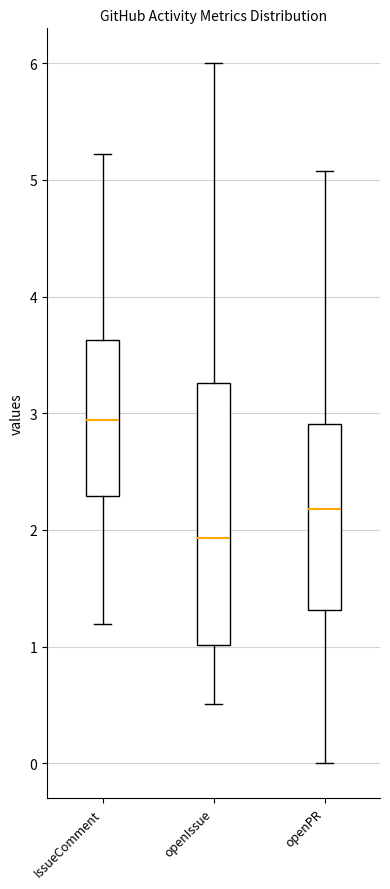

Reading left to right, read every box against the y-axis: the position of its median line, the range the box covers, and the ends of its whiskers. The values are not printed on the chart, so give them approximately, as read against the axis.

IssueComment: median 2.9, box 2.3 to 3.6, whiskers 1.2 to 5.2
openIssue: median 1.9, box 1.0 to 3.3, whiskers 0.5 to 6.0
openPR: median 2.2, box 1.3 to 2.9, whiskers 0.0 to 5.1